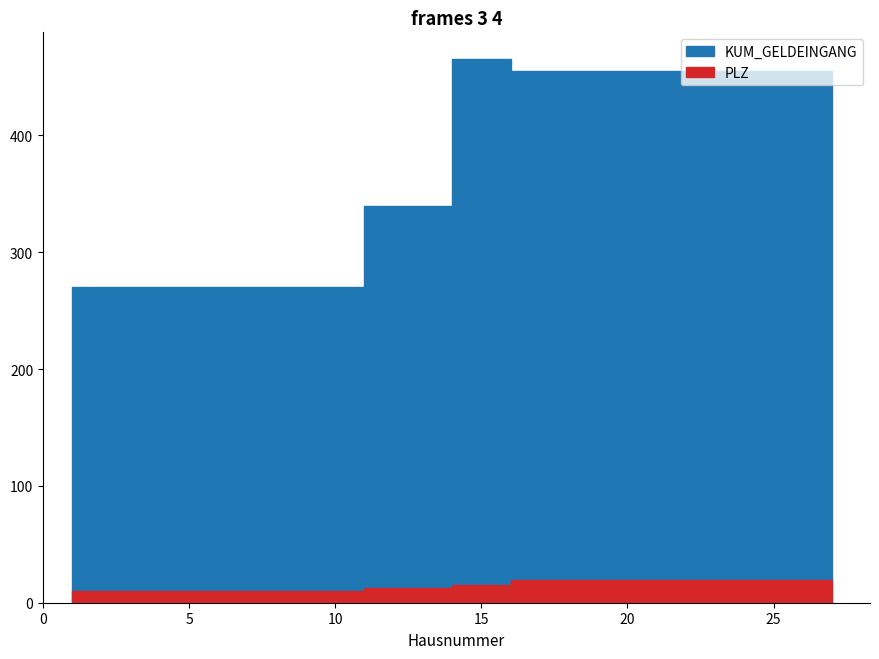

True or false: PLZ and KUM_GELDEINGANG intersect in this chart.

False